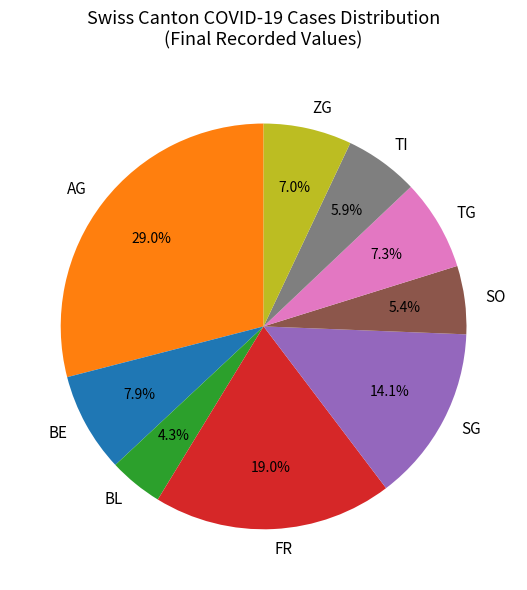

Does BE represent more than half of the total?

No